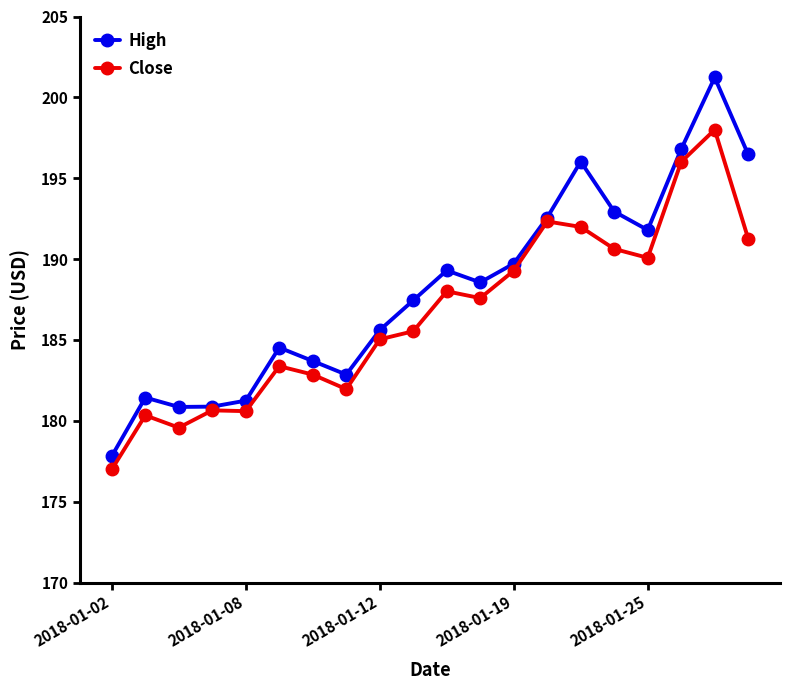

Which series has the largest range (max minus min)?

High